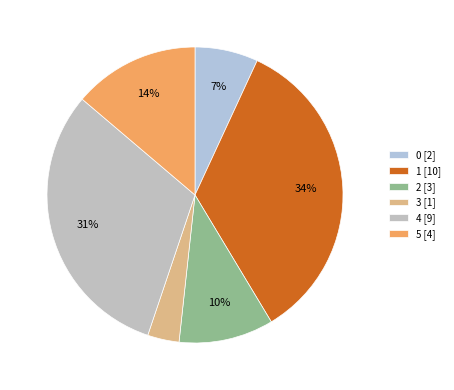

How many segments does this pie chart have?

6